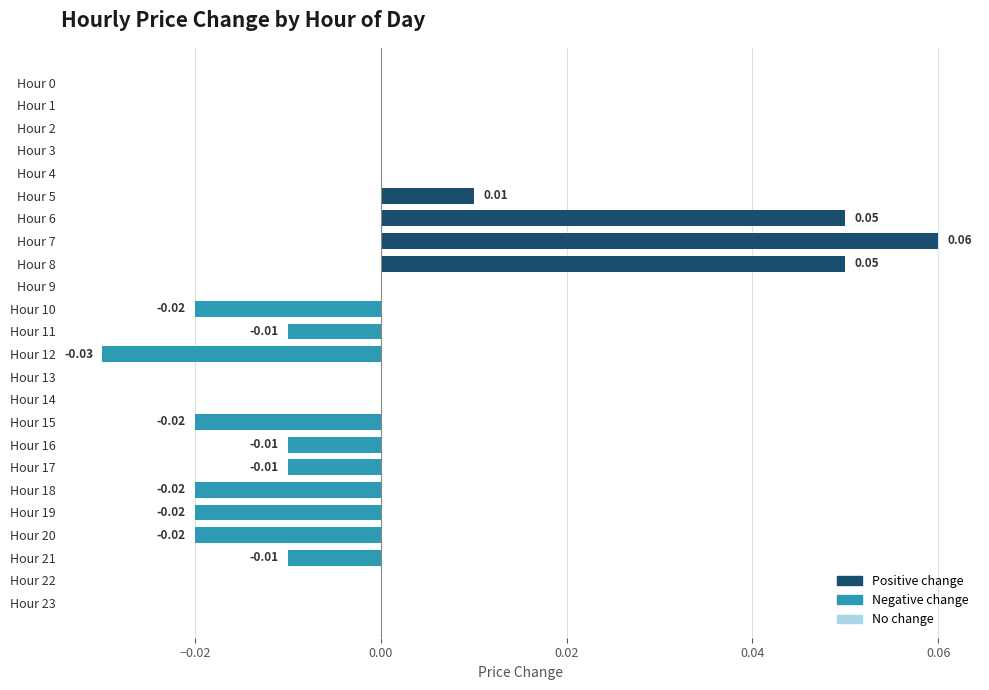

Between Hour 8 and Hour 7, which is larger?

Hour 7